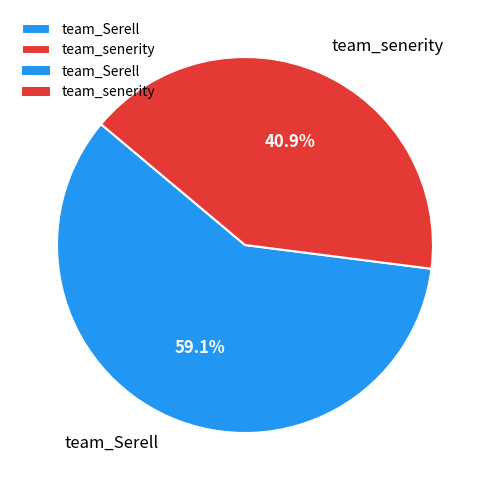

To the nearest percent, what is the difference between the team_Serell and team_senerity slice percentages?

18%